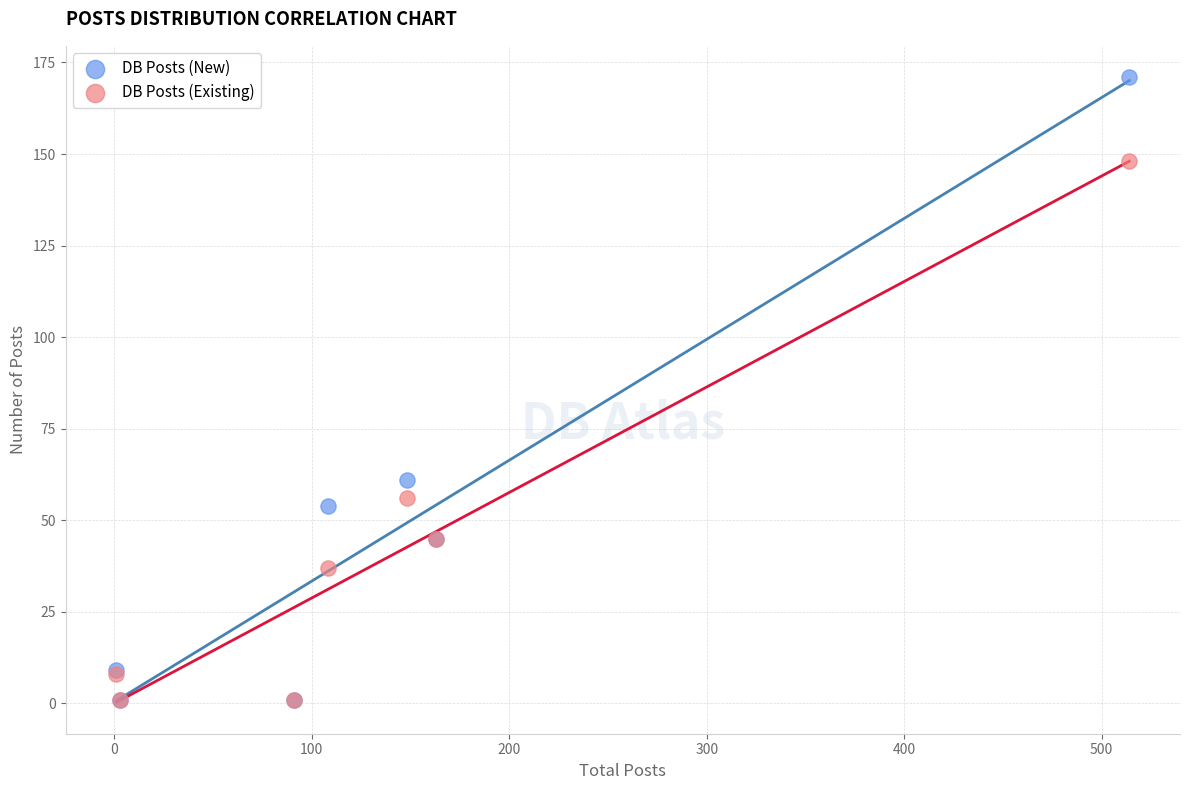

What are all the series names shown in the legend?

DB Posts (New), DB Posts (Existing)